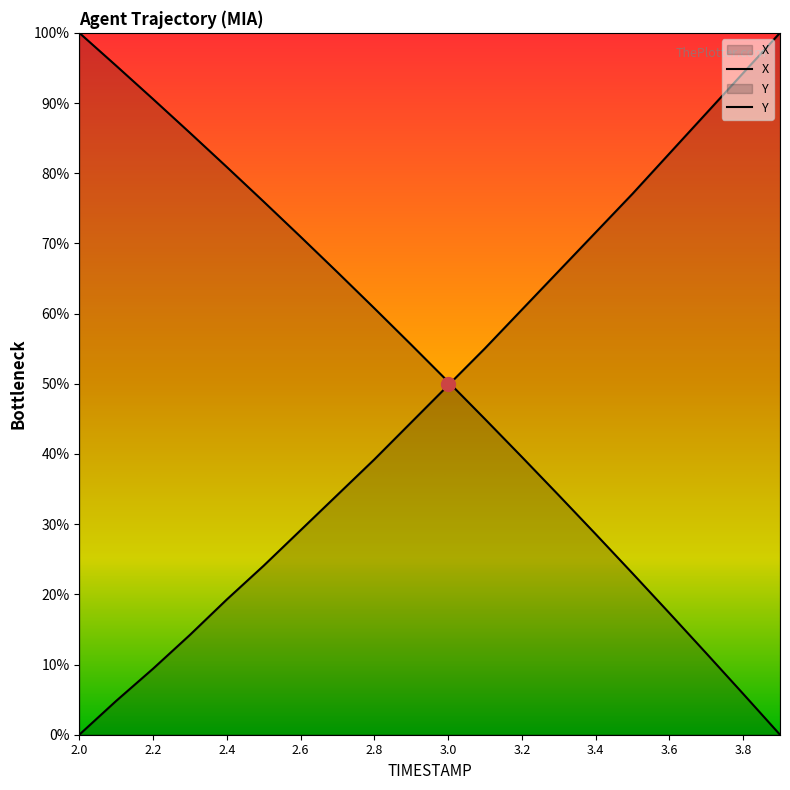

What is the difference between the highest and lowest values at 2.5?

51.9